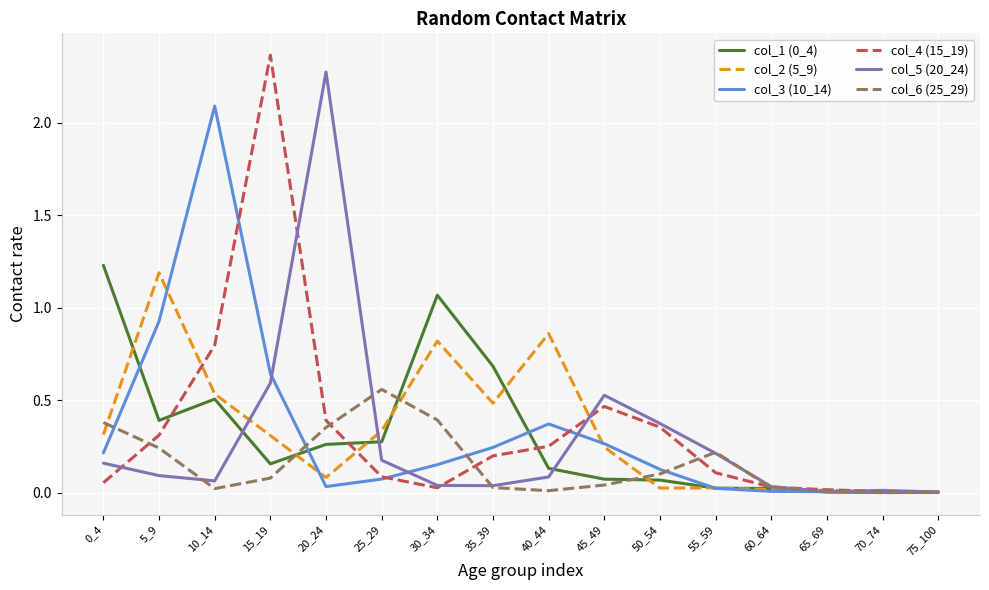

True or false: col_6 (25_29) and col_4 (15_19) cross at least once.

True